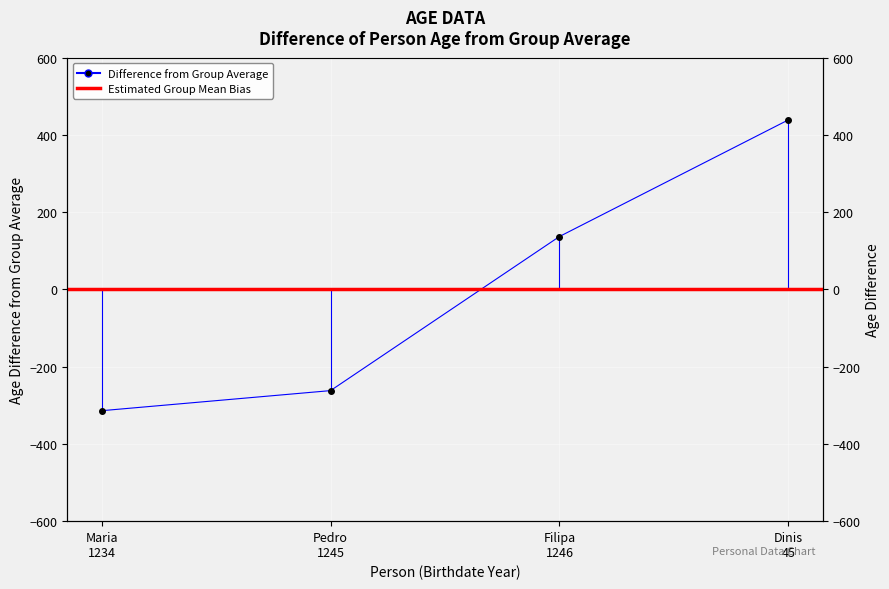

List the labels in order of value, smallest first.

Maria 1234, Pedro 1245, Filipa 1246, Dinis 45